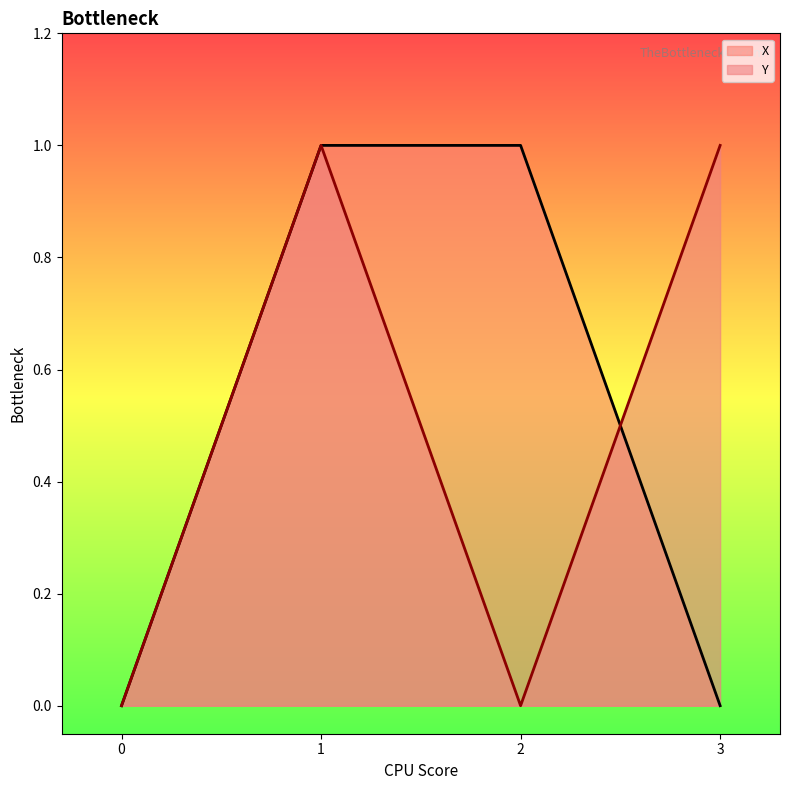

What is the difference between the maximum and minimum values in the X series?

1